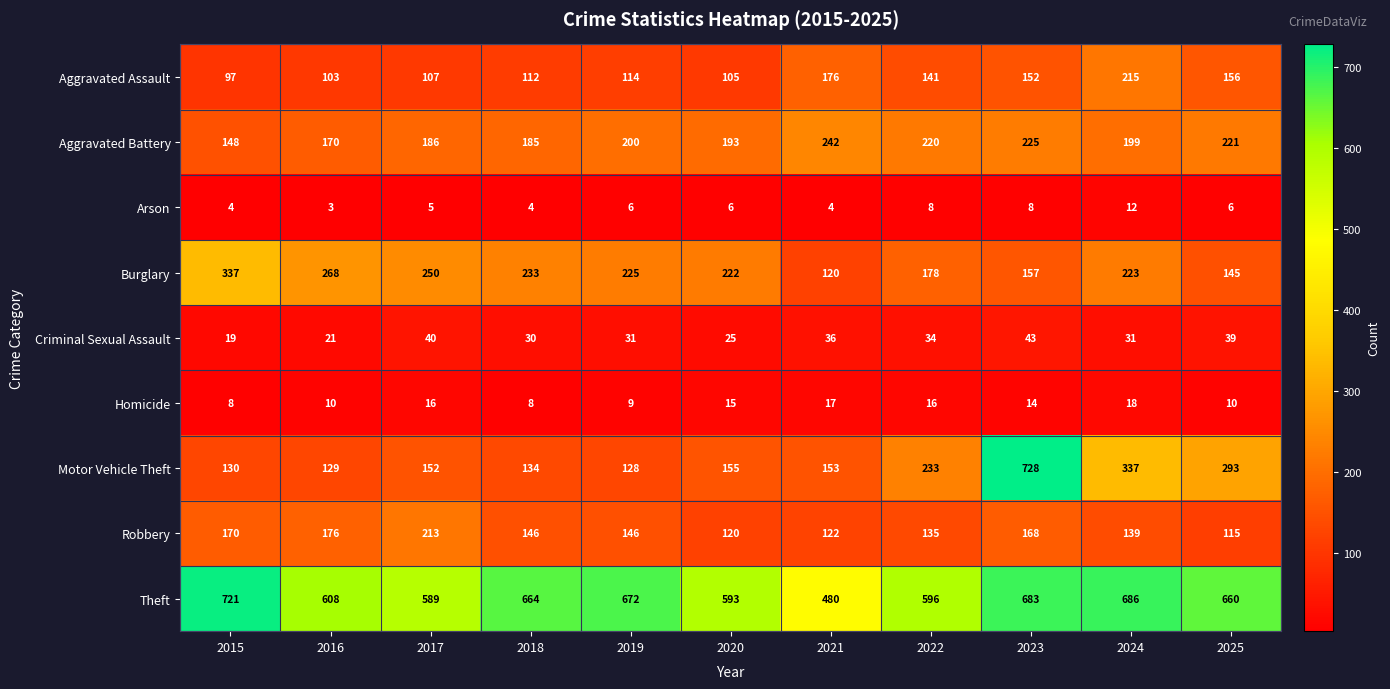

Which series changed the most between 2017 and 2020?

Robbery